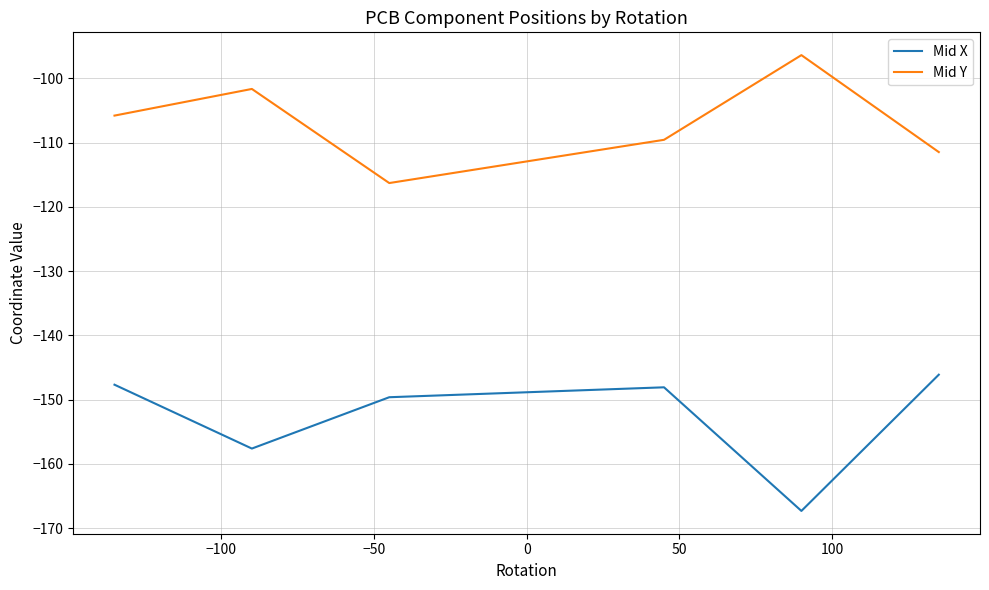

Rank the series by their maximum value, from lowest to highest.

Mid X, Mid Y